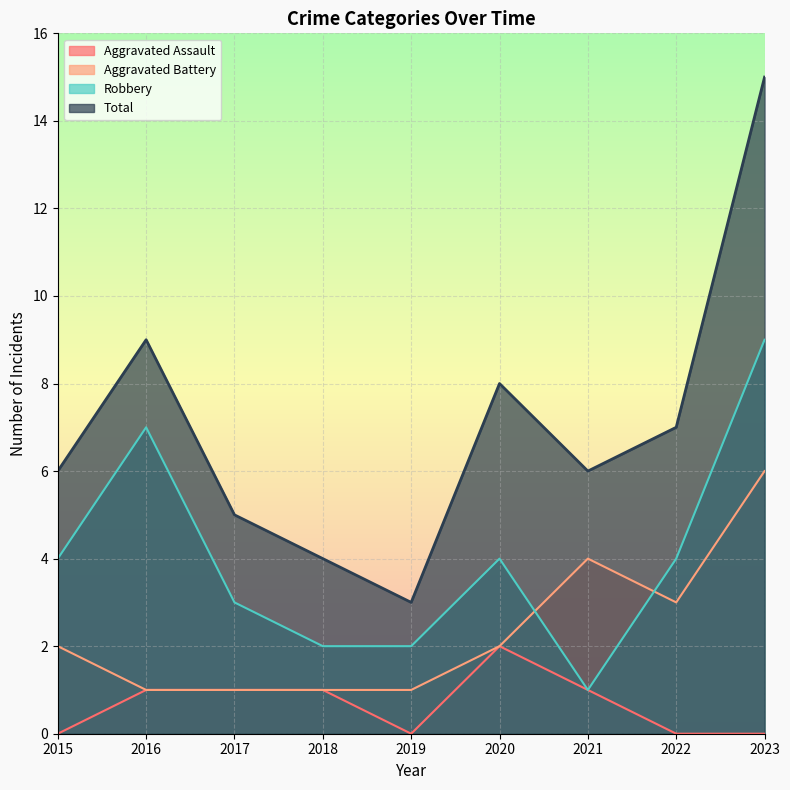

What are all the series names shown in the legend?

Aggravated Assault, Aggravated Battery, Robbery, Total